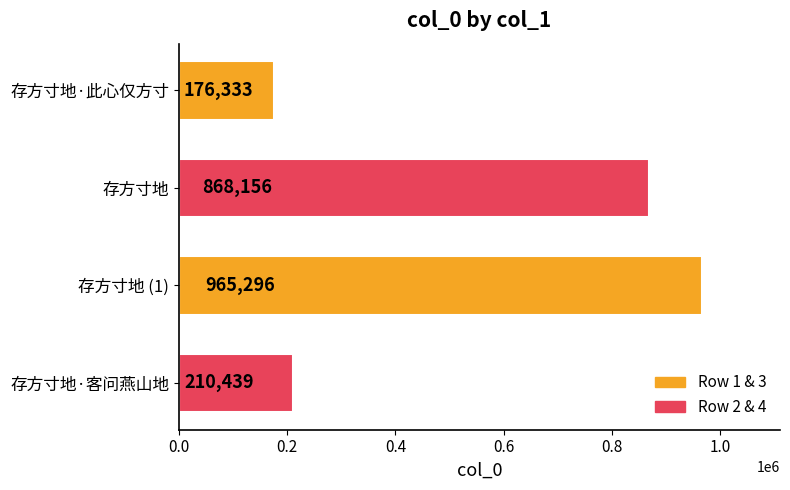

What is the change in value from 存方寸地 (1) to 存方寸地·客问燕山地?

-754857